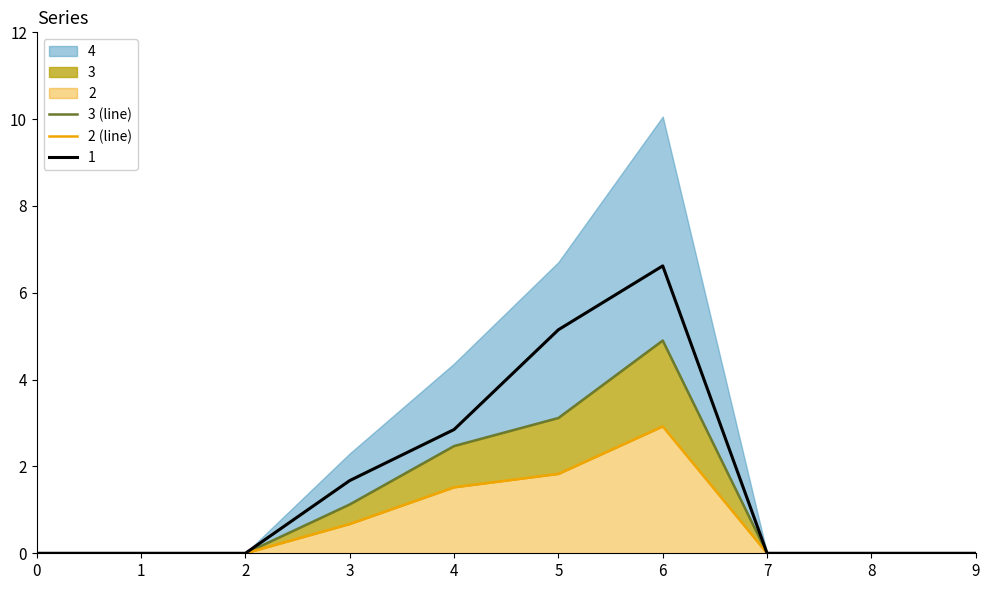

True or false: 3 (line) and 2 (line) cross at least once.

False